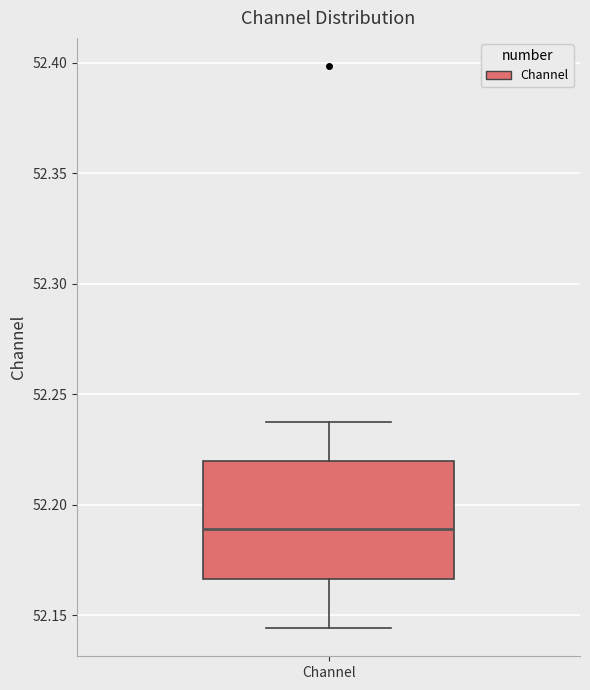

Where does the lower whisker of the box for Channel end on the y-axis? The values are not printed on the chart, so give them approximately, as read against the axis.

52.145